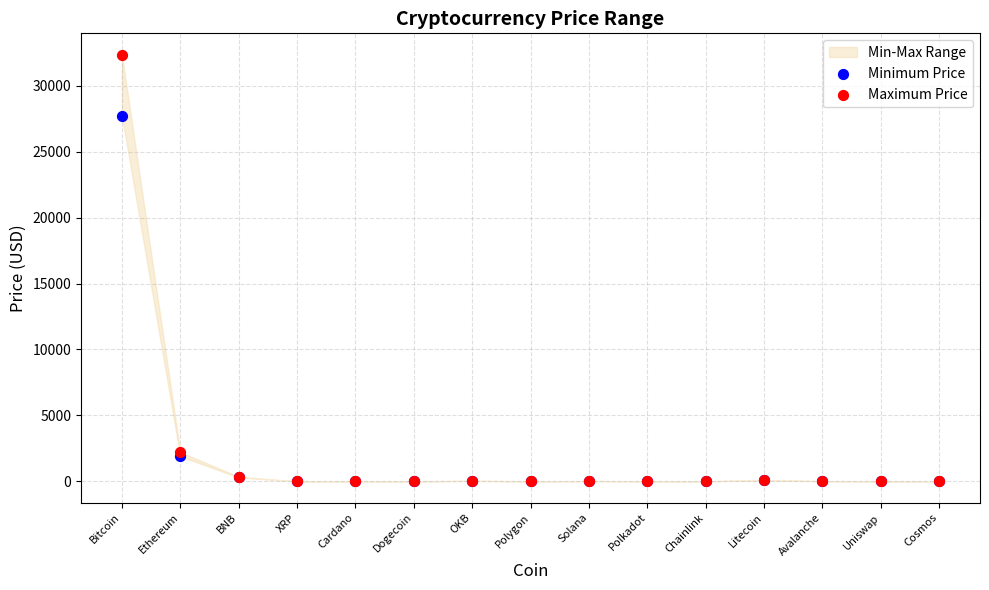

In the Maximum Price series, what Y value is closest to 16174?

2220.4